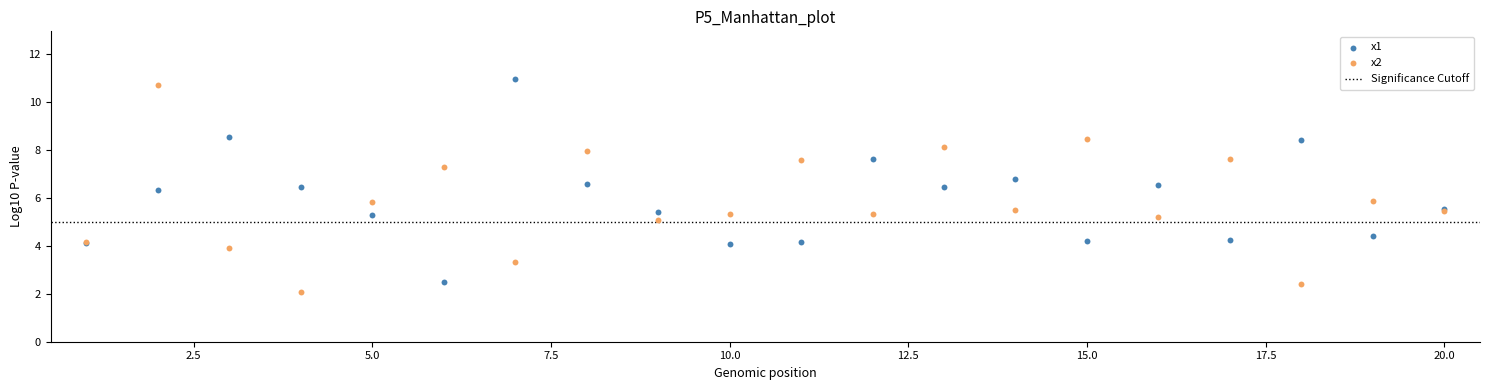

What is the X range (max minus min) for the scatter plot?

19.0